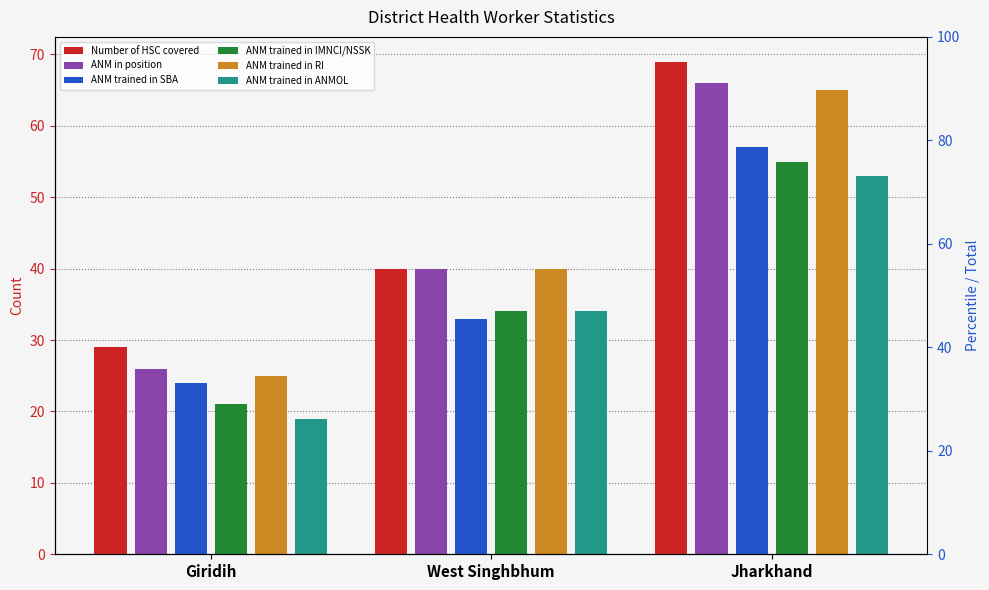

How many ANM trained in SBA values are between 24 and 57?

3